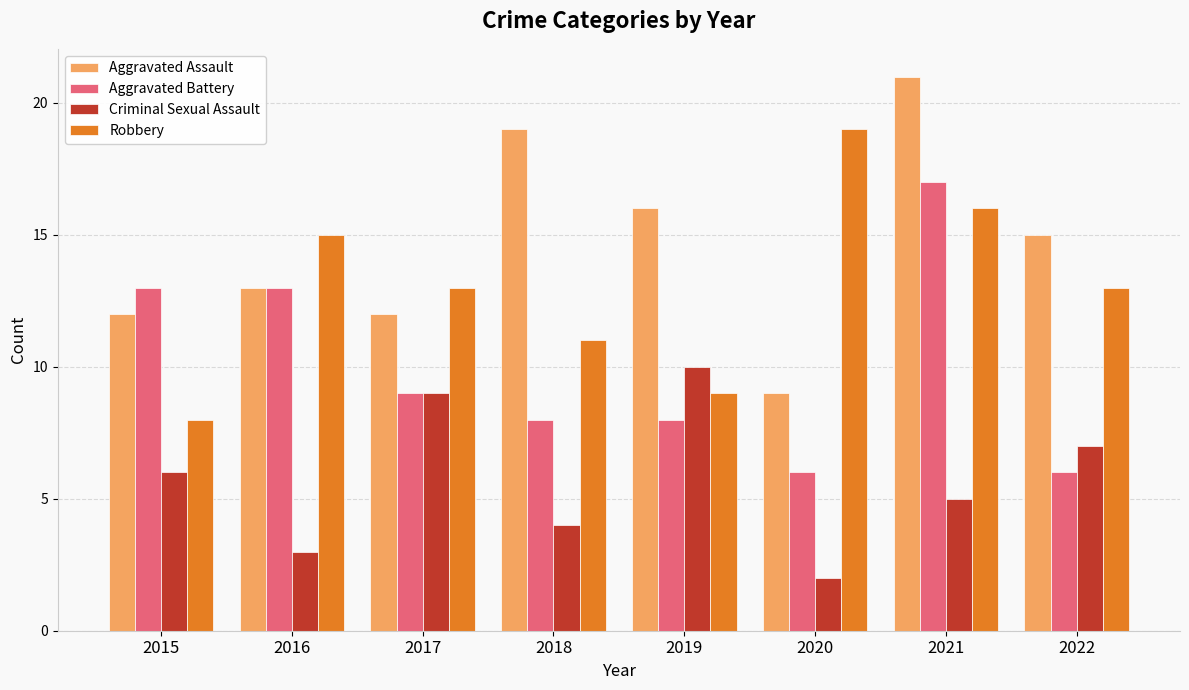

List the series in order of their overall mean, highest first.

Aggravated Assault, Robbery, Aggravated Battery, Criminal Sexual Assault